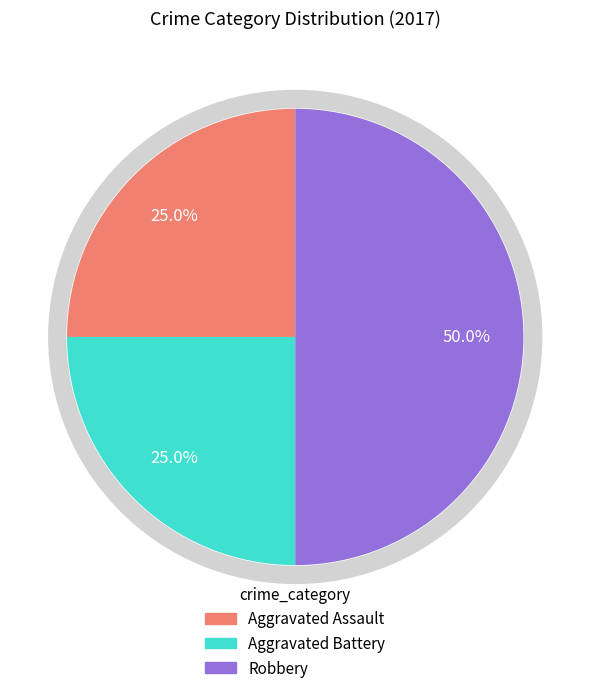

Which slice is the smallest?

Aggravated Assault